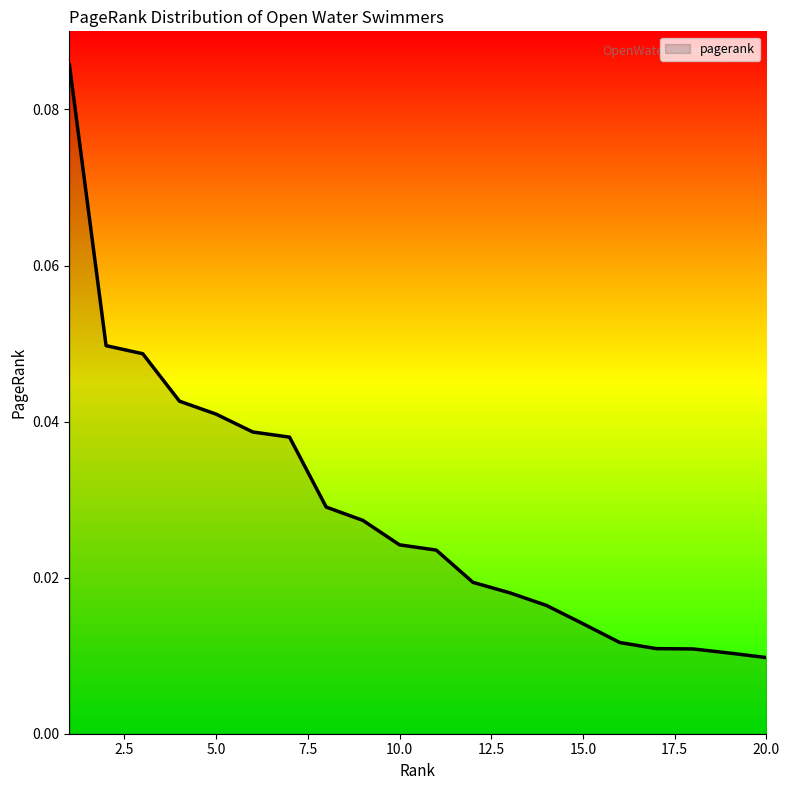

Reading left to right, list all the values displayed in this chart.

0.1	0.0	0.0	0.0	0.0	0.0	0.0	0.0	0.0	0.0	0.0	0.0	0.0	0.0	0.0	0.0	0.0	0.0	0.0	0.0